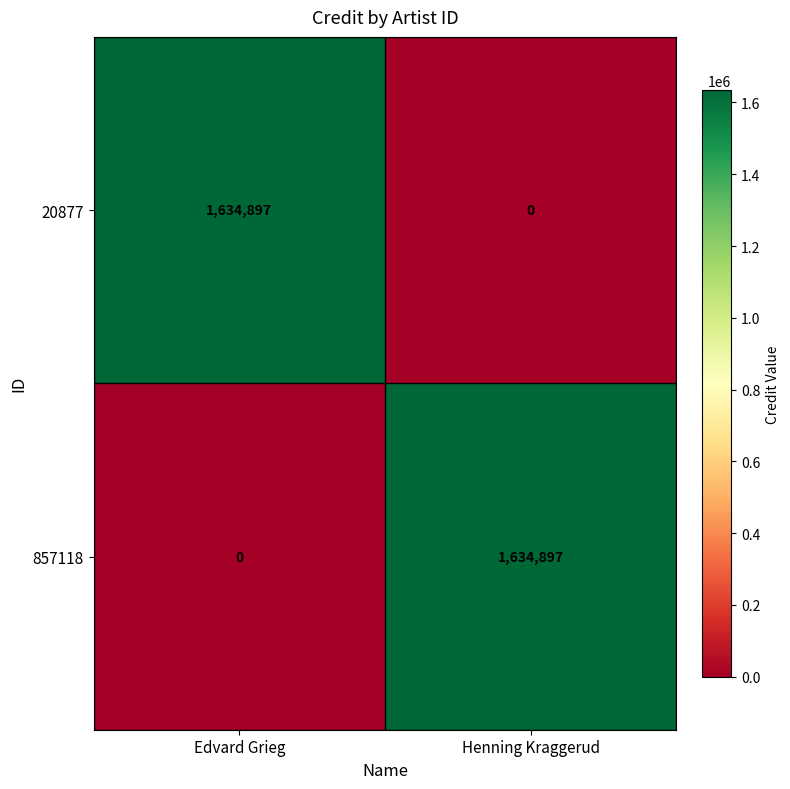

What is the spread (max minus min) of values at Henning Kraggerud?

1634897